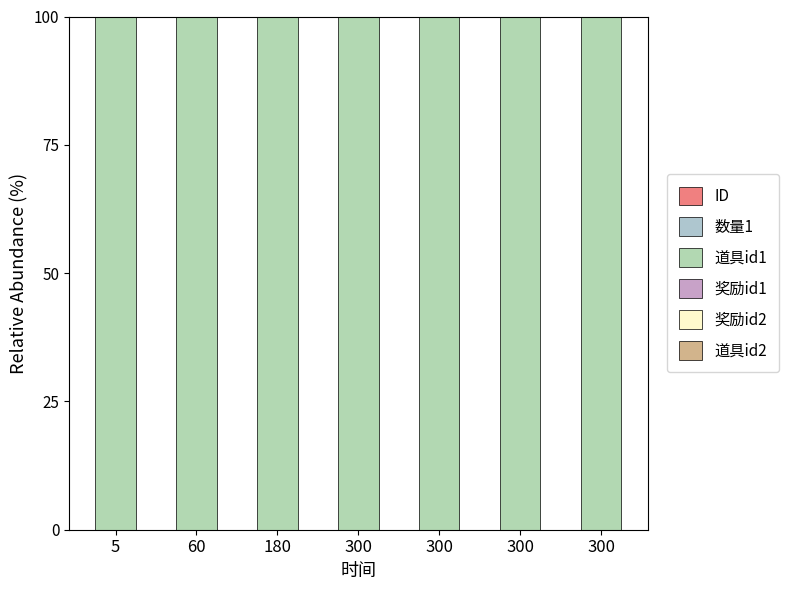

Does the chart contain stacked bars?

Yes